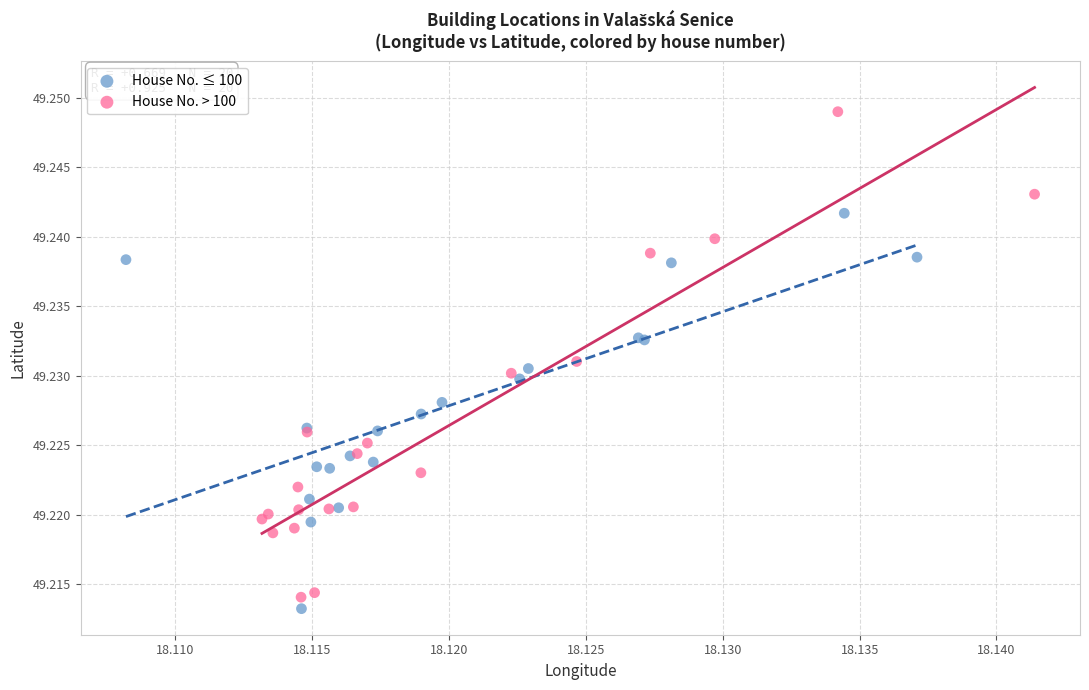

Which series has the largest Y range (max minus min)?

House No. > 100